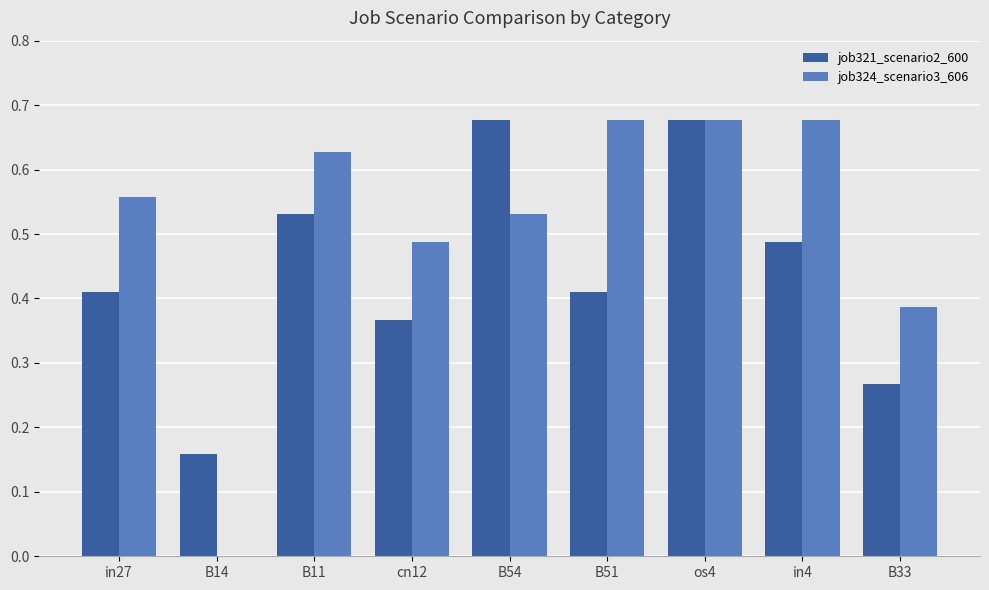

Is the value of job321_scenario2_600 at in27 greater than the value of job324_scenario3_606 at B11?

No